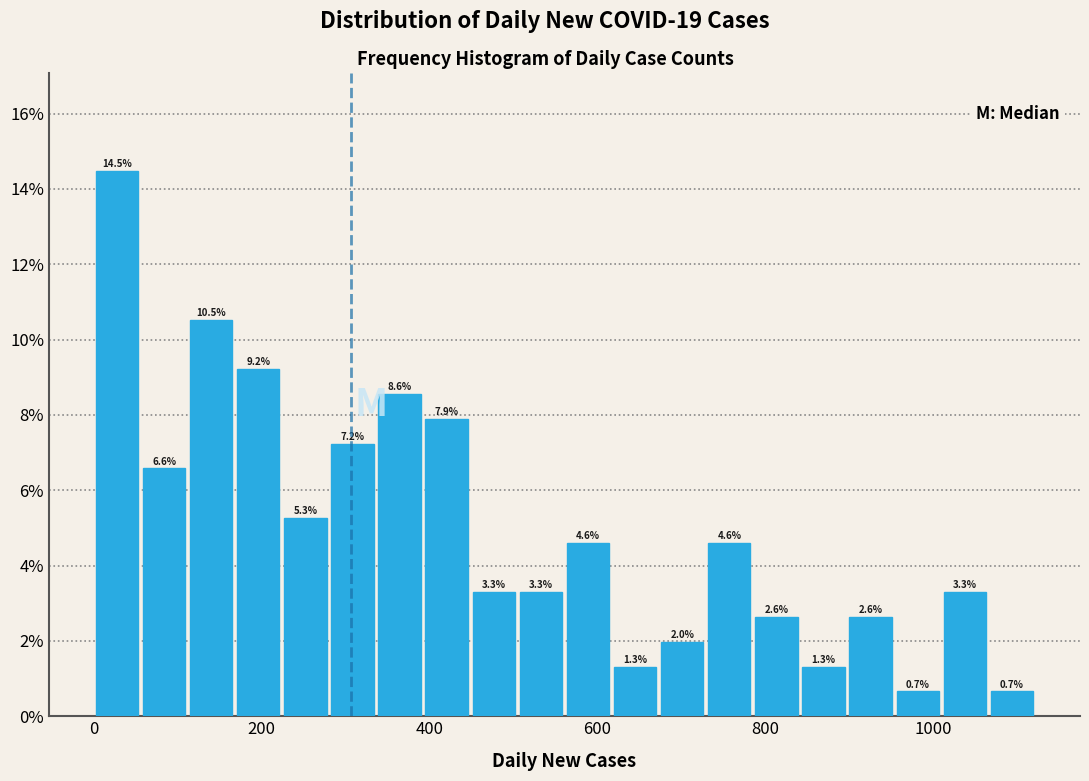

Read against the x-axis, roughly where is the centre of the tallest bar?

20